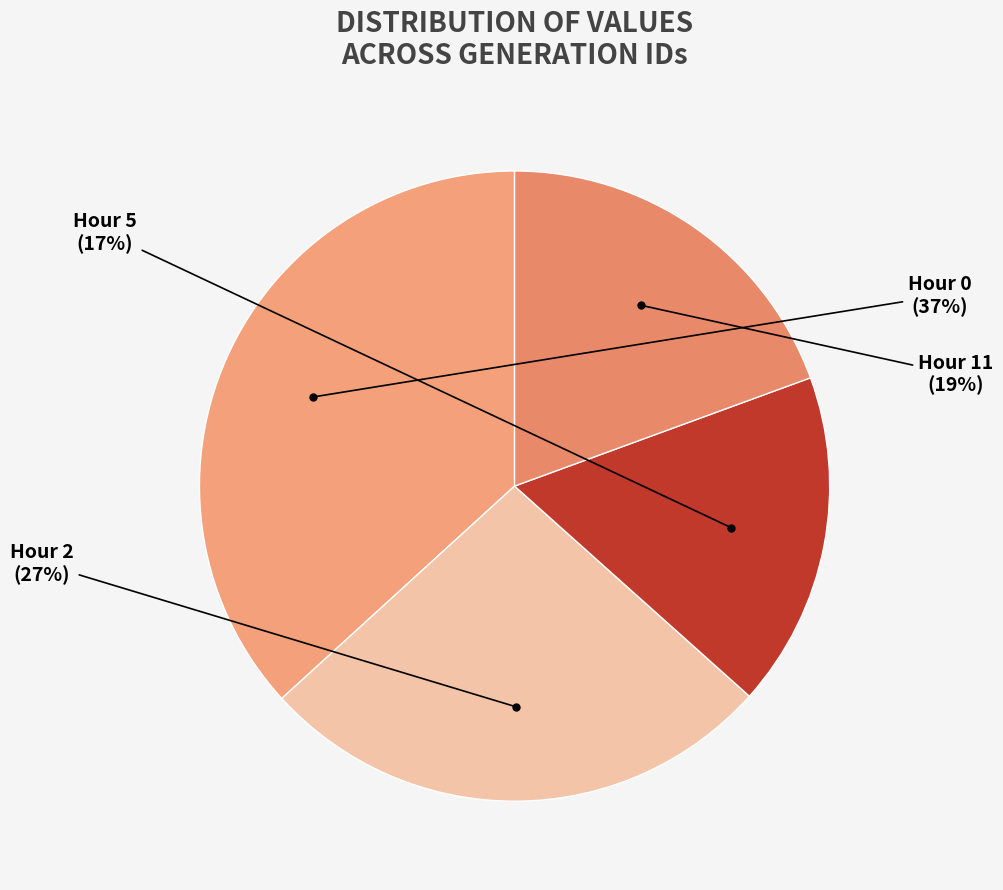

How many slices are in this pie chart?

4